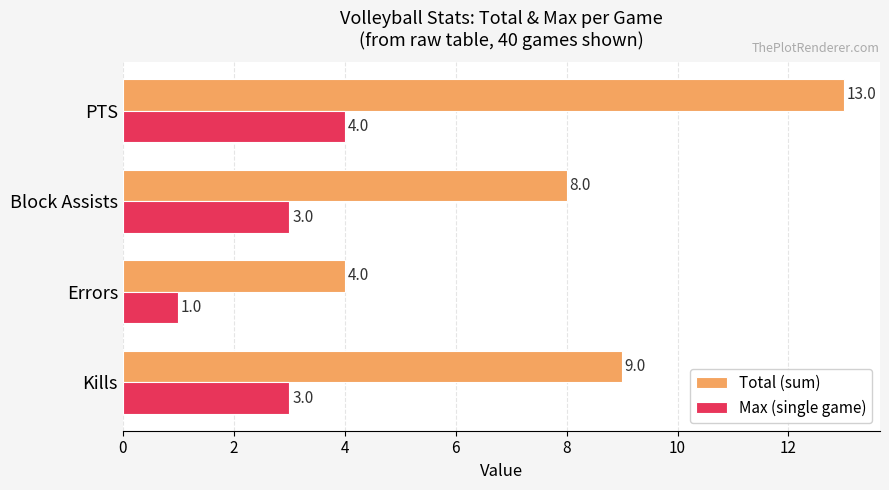

Which category has the lowest value in the Total (sum) series?

Errors